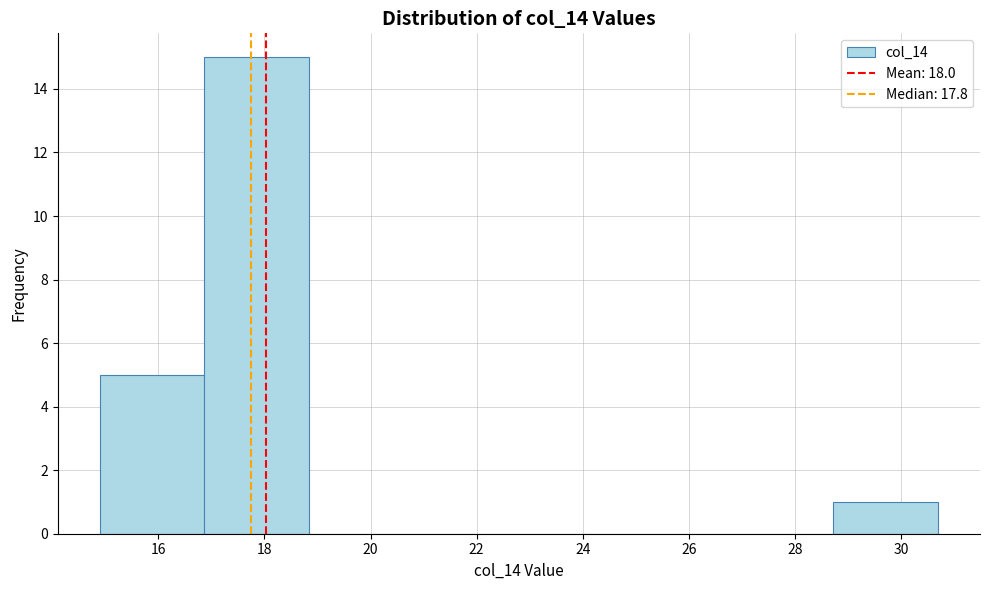

What is the height of the bar covering 14.8 to 16.8 on the x-axis? Neither the bar edges nor the heights are printed on the chart, so give them approximately, as read against the axes.

5